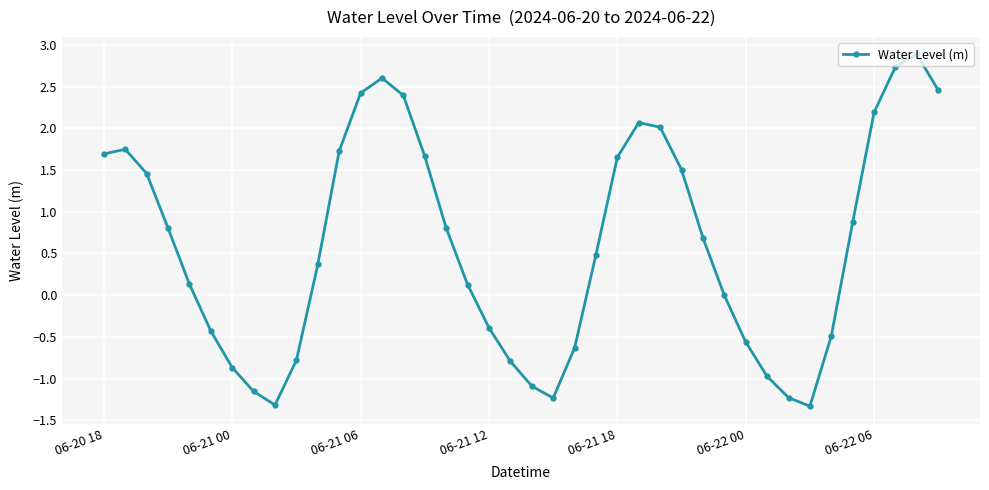

What is the minimum value shown in the chart?

-1.3